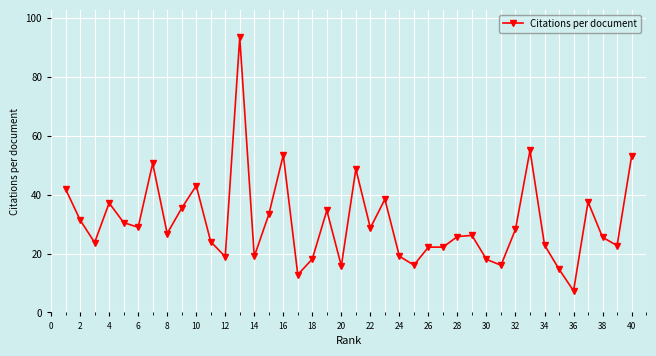

True or false: there are more than 0 points higher than both neighbors.

True